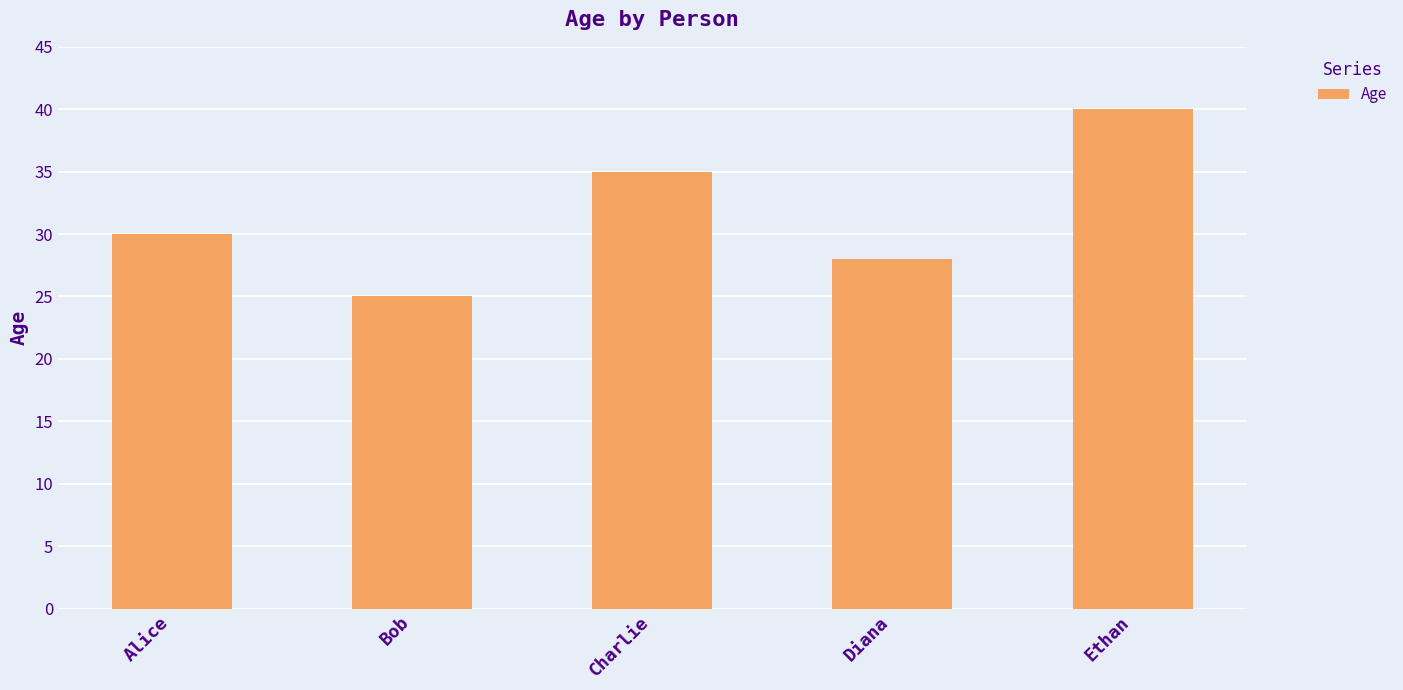

What is the label of the 4th bar from the left?

Diana